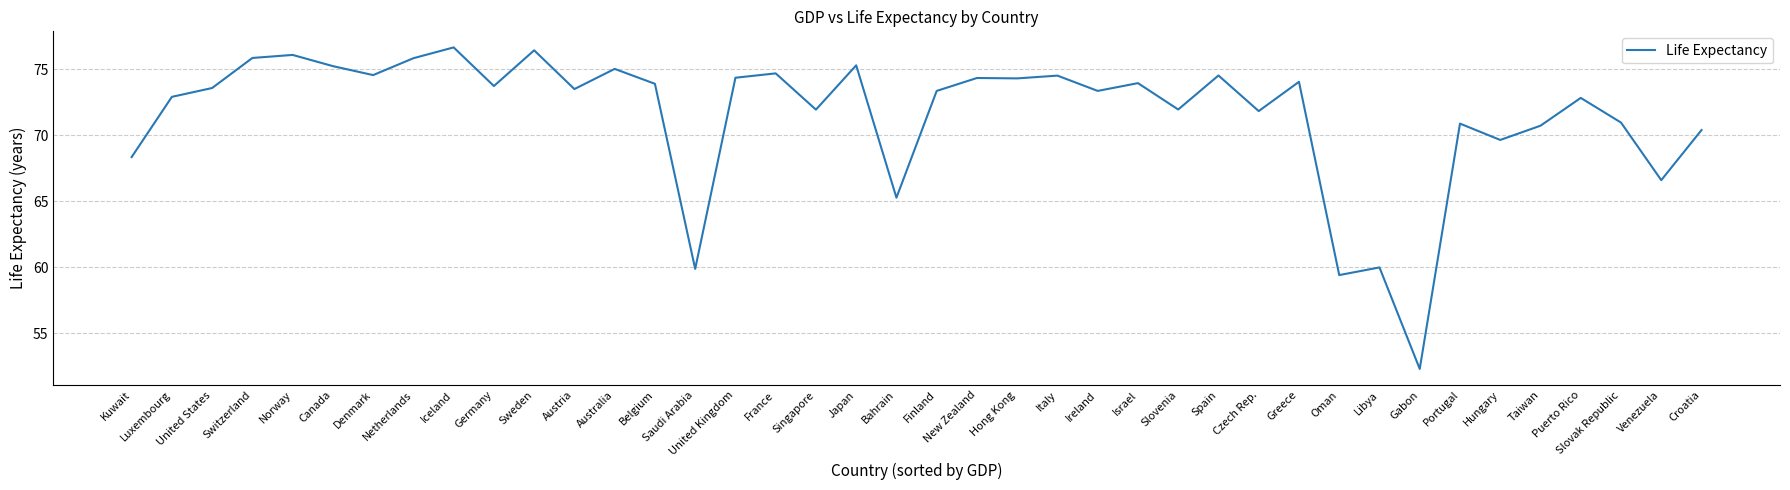

What value does the data have at United Kingdom?

74.4